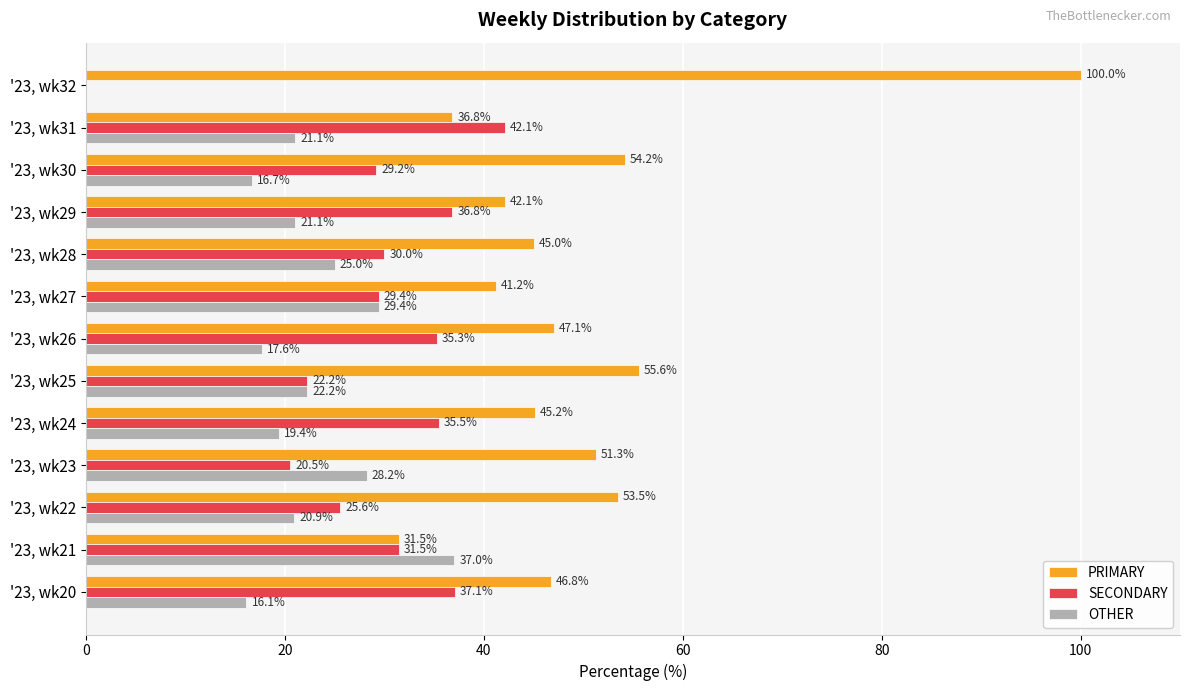

At which label does OTHER reach its peak?

'23, wk21